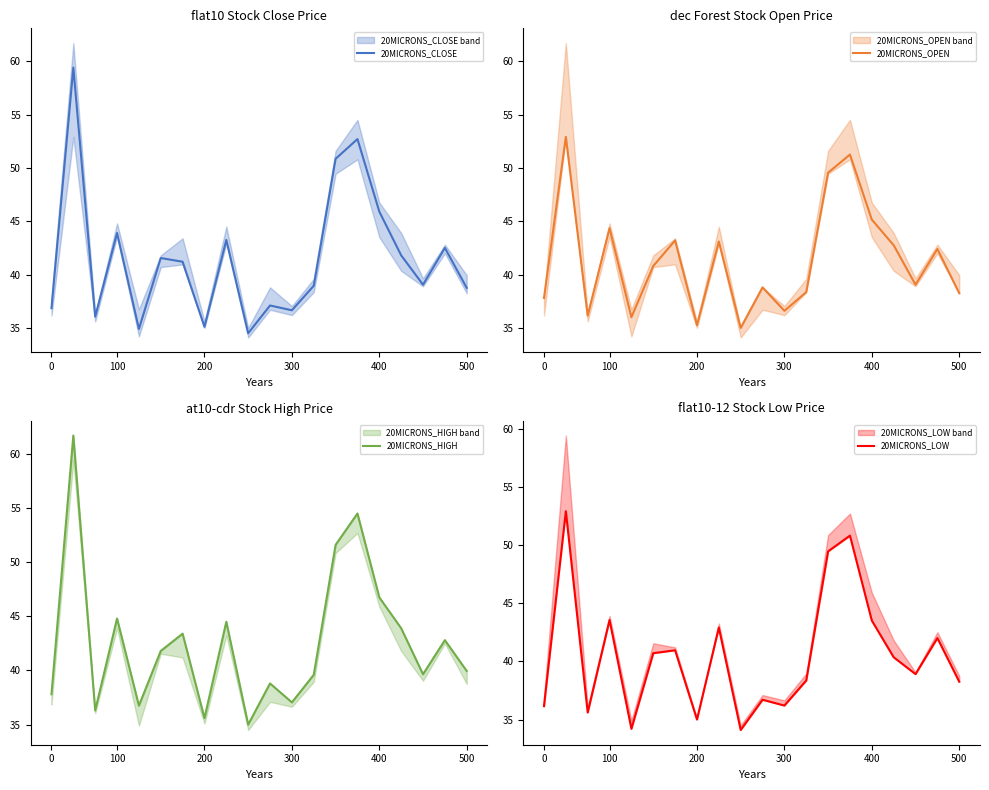

True or false: 20MICRONS_HIGH has more than 2 interior local peaks.

True